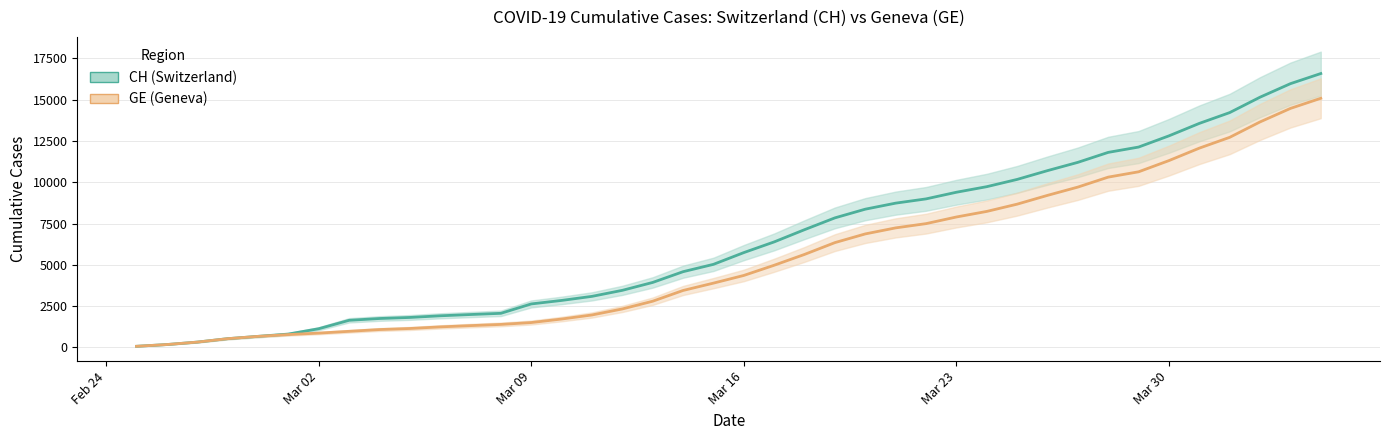

Rank the series by their average value, from highest to lowest.

CH, GE